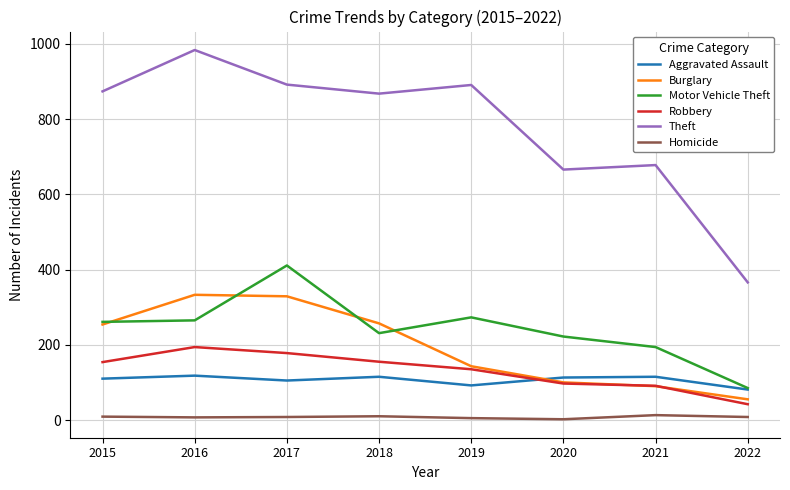

Which series has the largest total across all categories?

Theft